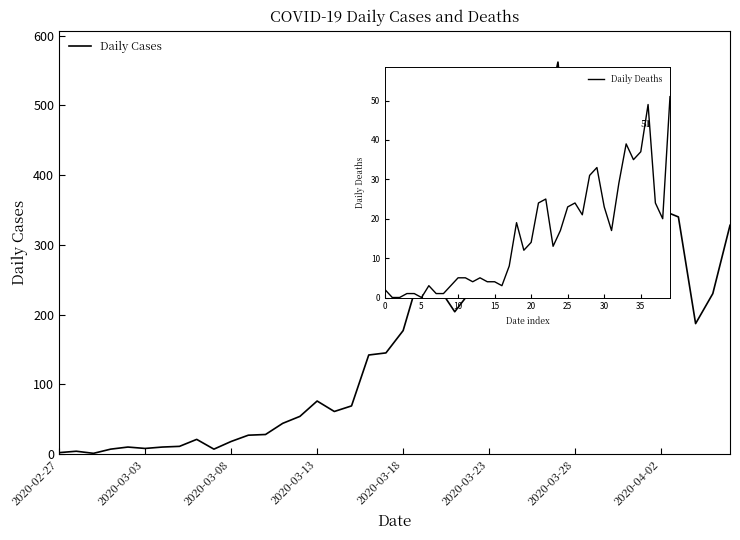

What is the label of the 10th point from the right?

30